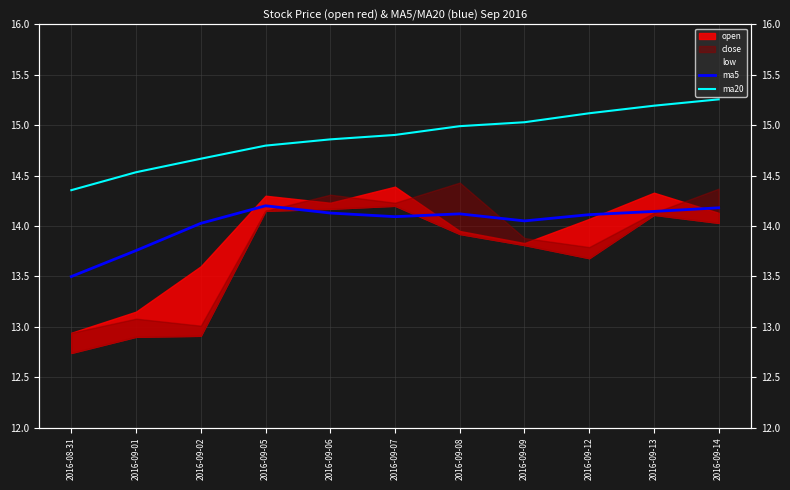

At which label does ma5 reach its peak?

2016-09-05